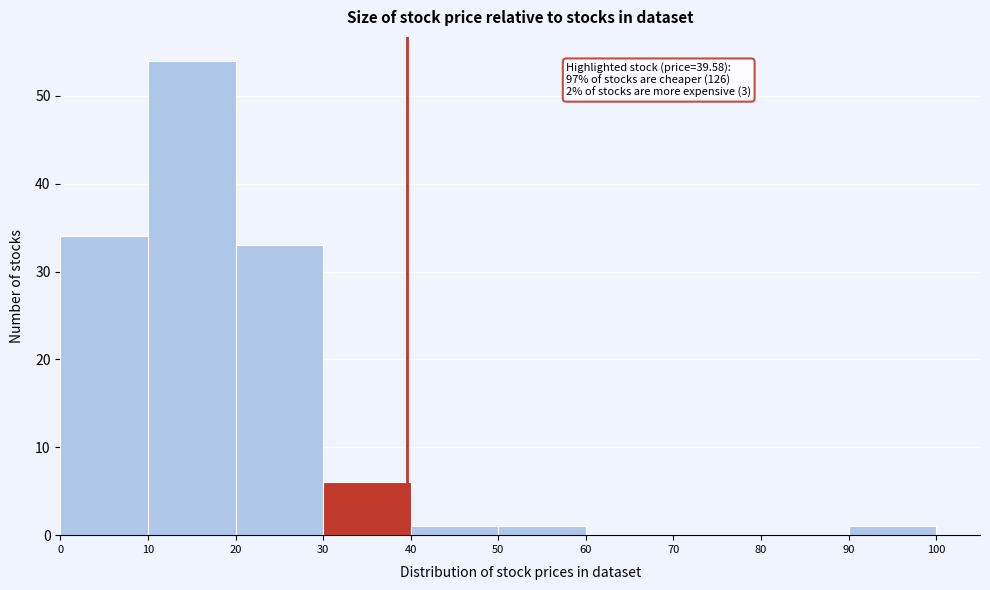

Which range on the x-axis has the tallest bar?

10 to 20